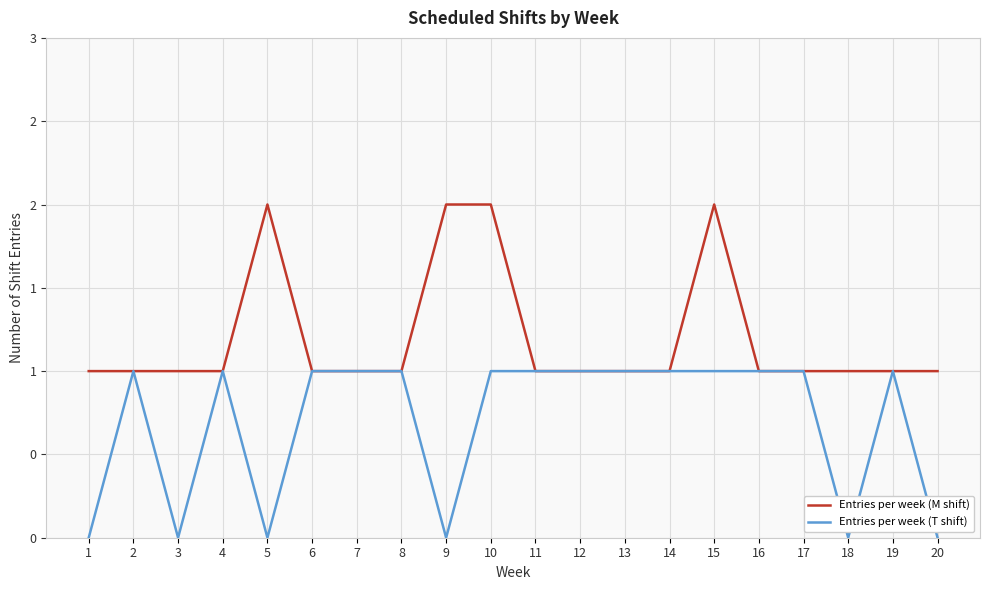

What are all the series names shown in the legend?

Entries per week (M shift), Entries per week (T shift)